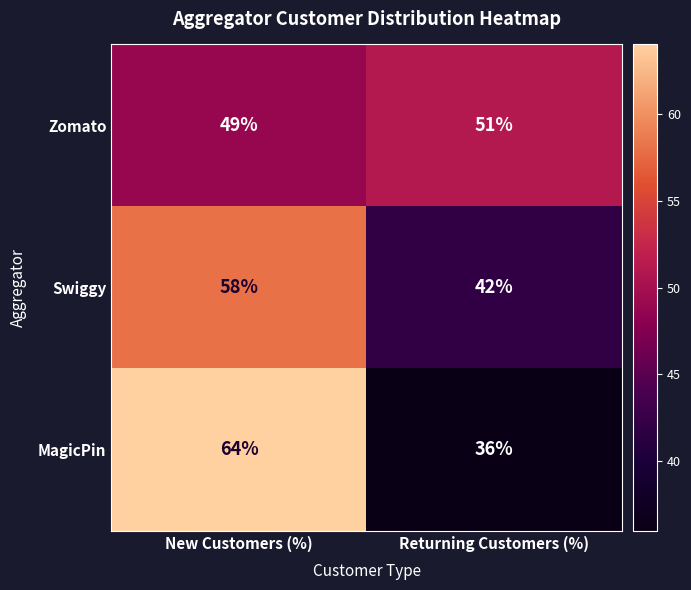

How many values in the Zomato series are below 51?

1